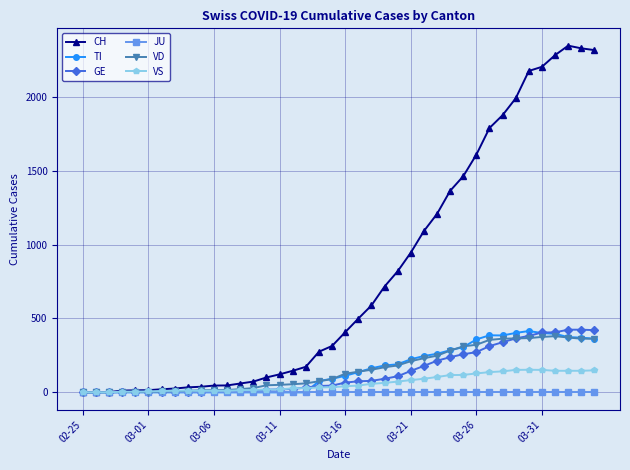

Which series has the largest total across all categories?

CH